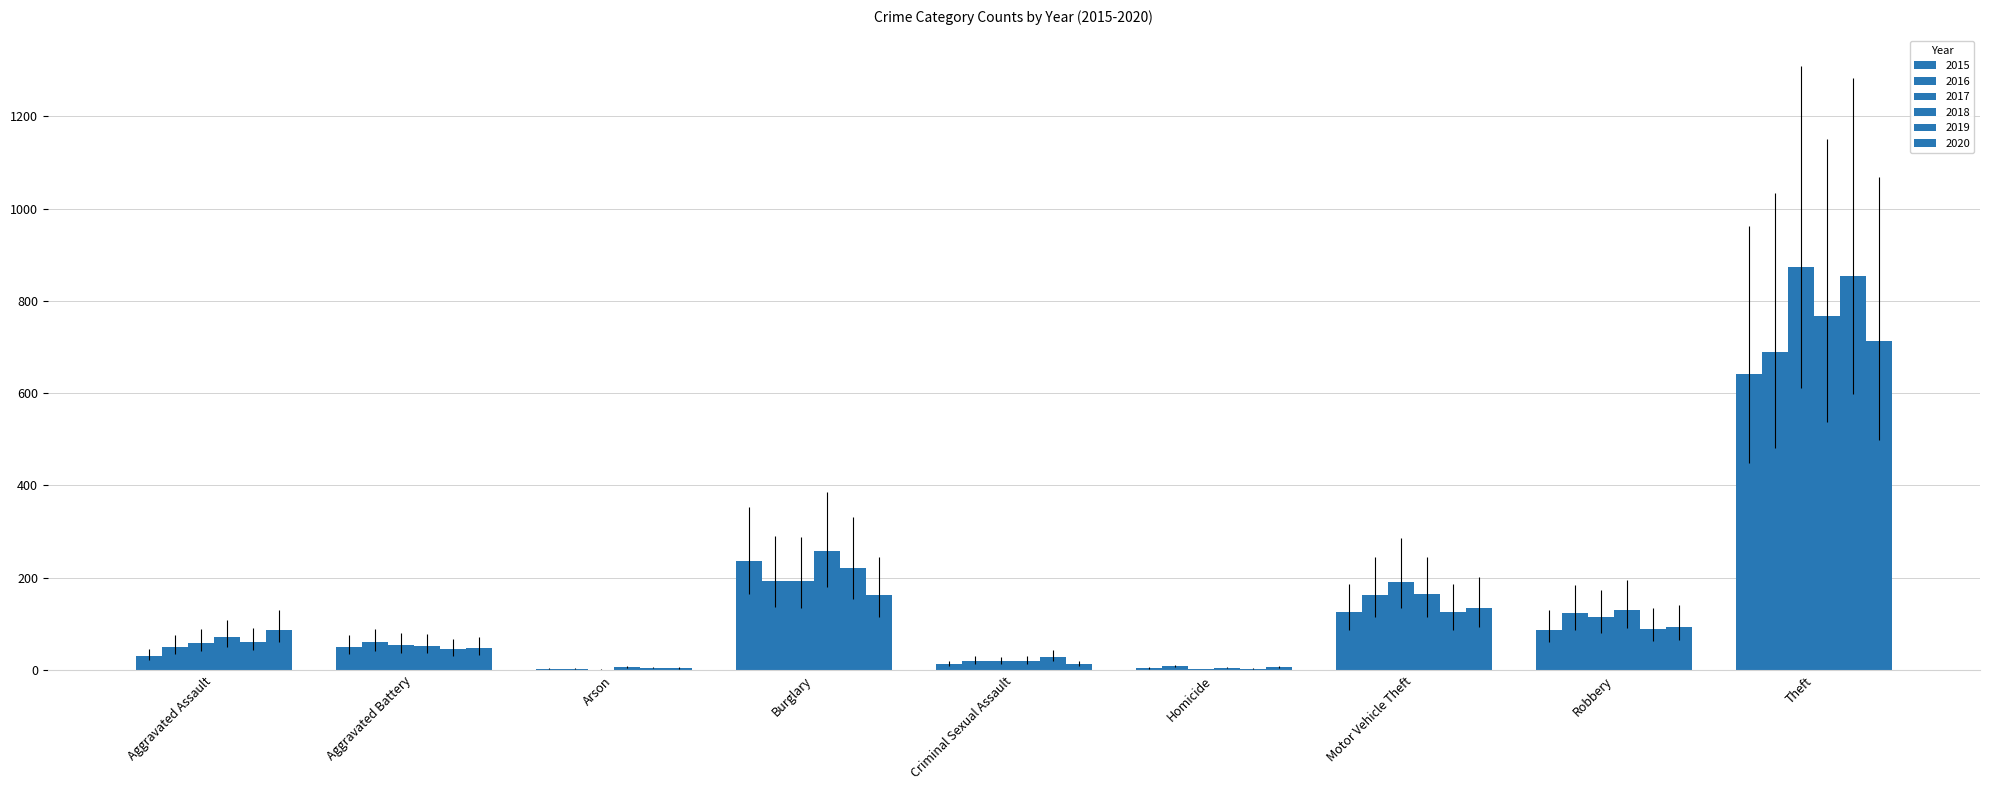

What is the average value of the 2015 series?

132